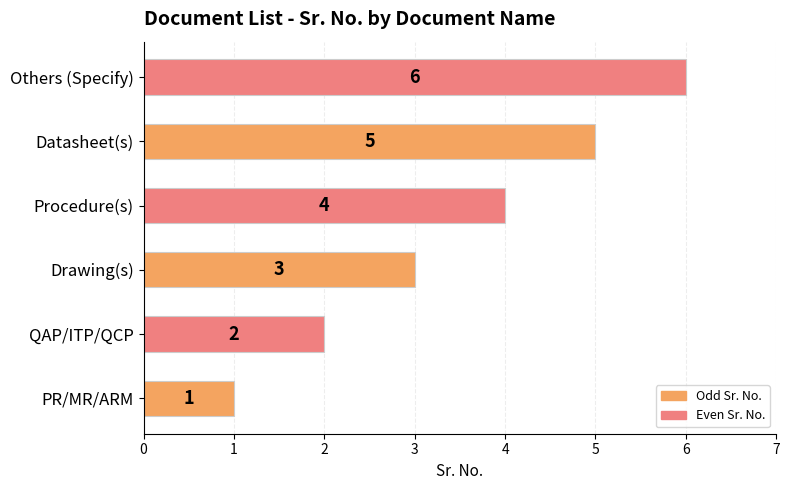

Is it true that the value at PR/MR/ARM is 1?

True